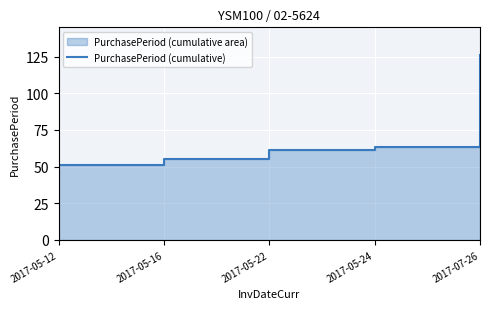

List the labels in order of value, smallest first.

2017-05-12, 2017-05-16, 2017-05-22, 2017-05-24, 2017-07-26